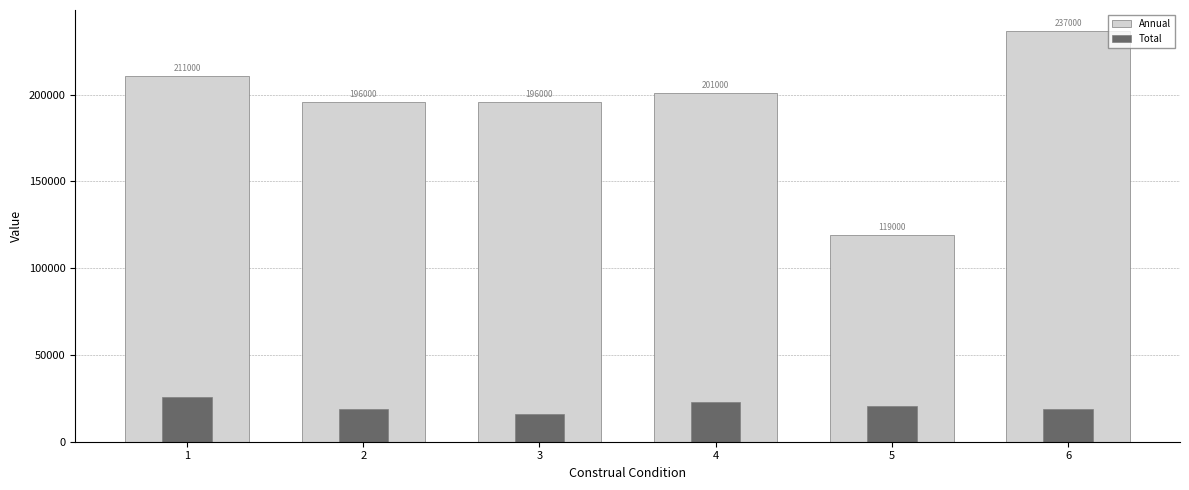

What are all the series names shown in the legend?

Total, Annual